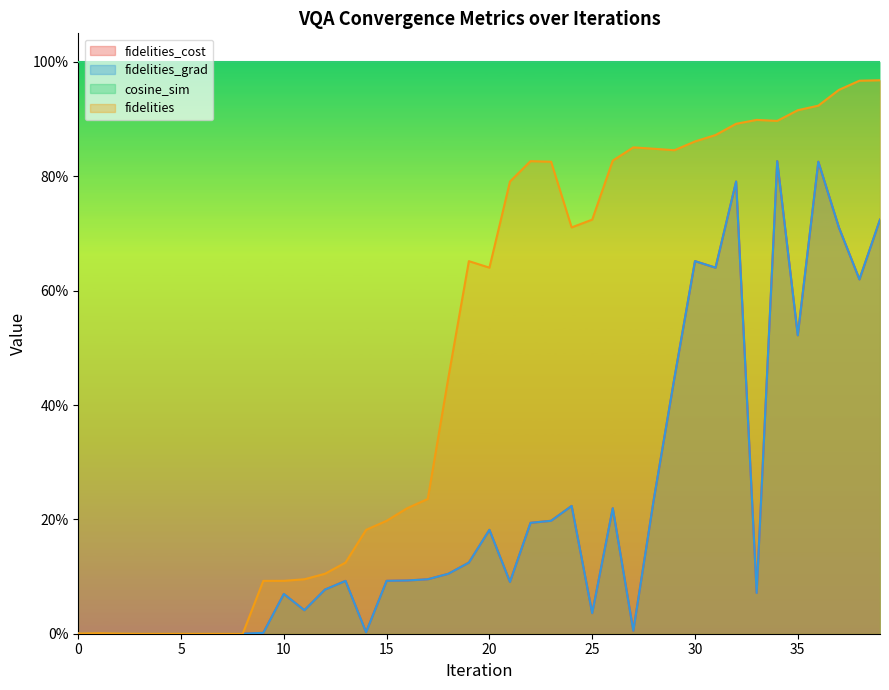

Does the chart display data point markers on the line(s)?

No